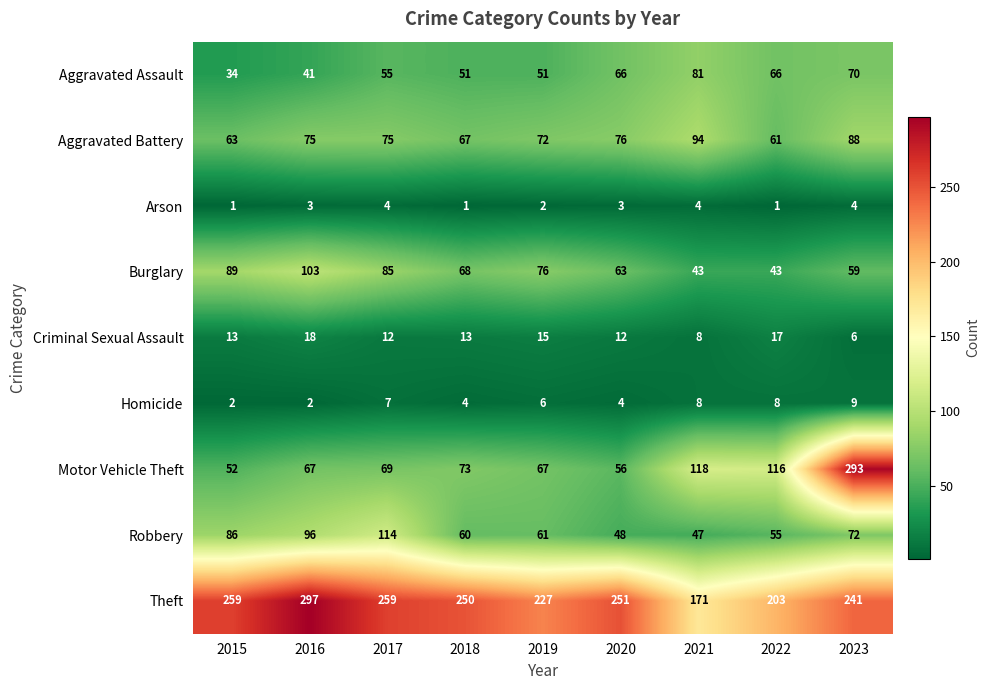

The Aggravated Battery series shows 134 at 2020. True or false?

False